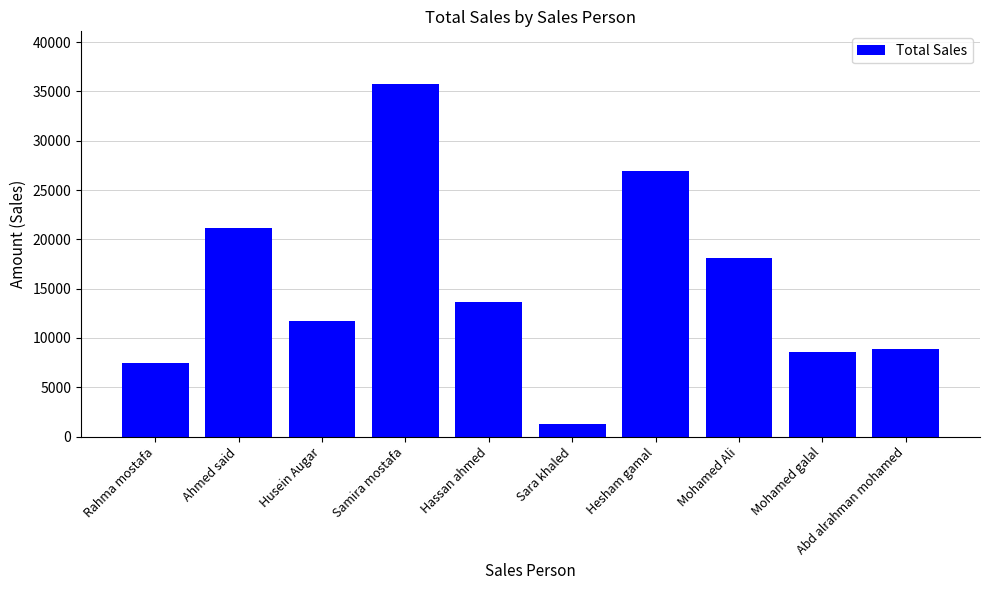

Reading right to left, what are all the values shown in this chart?

8862	8602	18060	26915	1281	13608	35727	11760	21190	7441